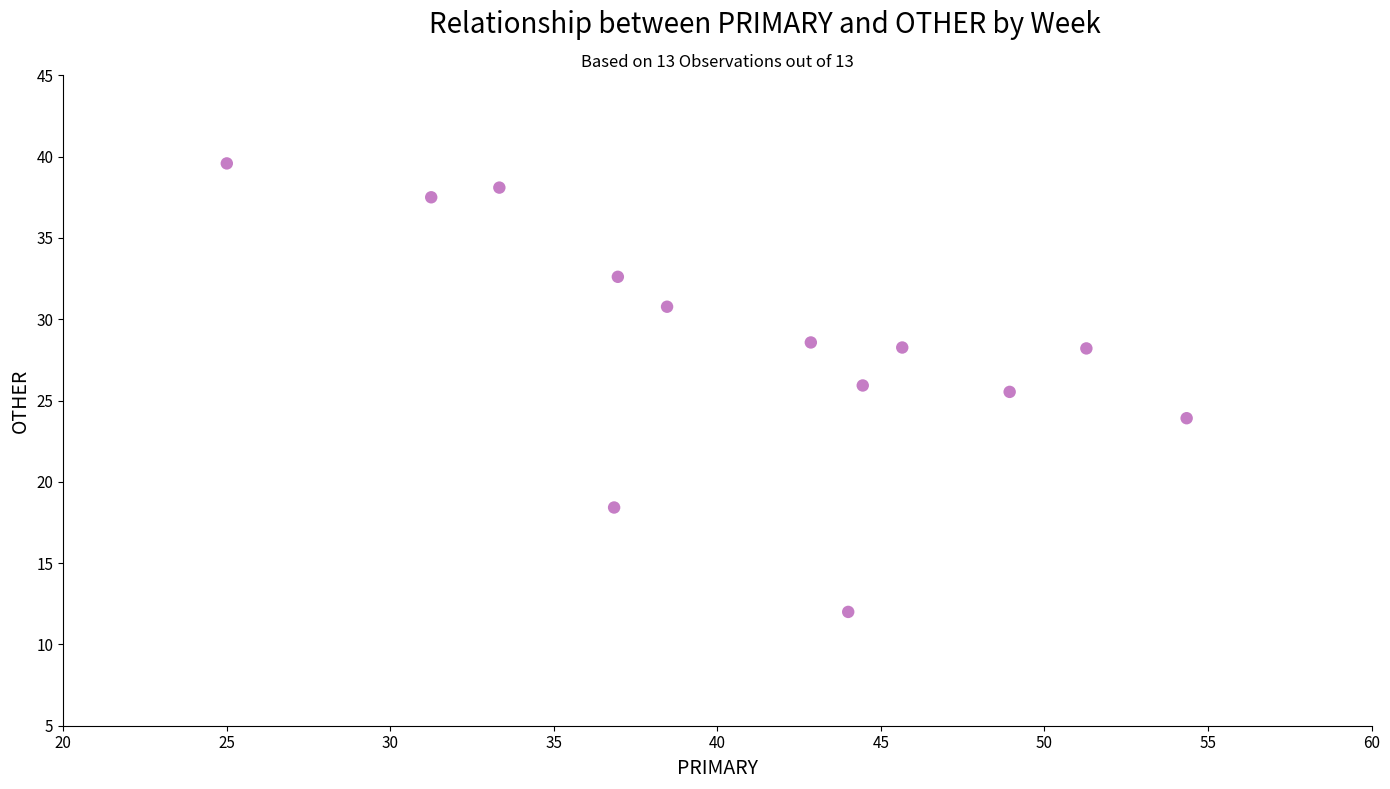

What is the range of Y values (max minus min)?

27.6